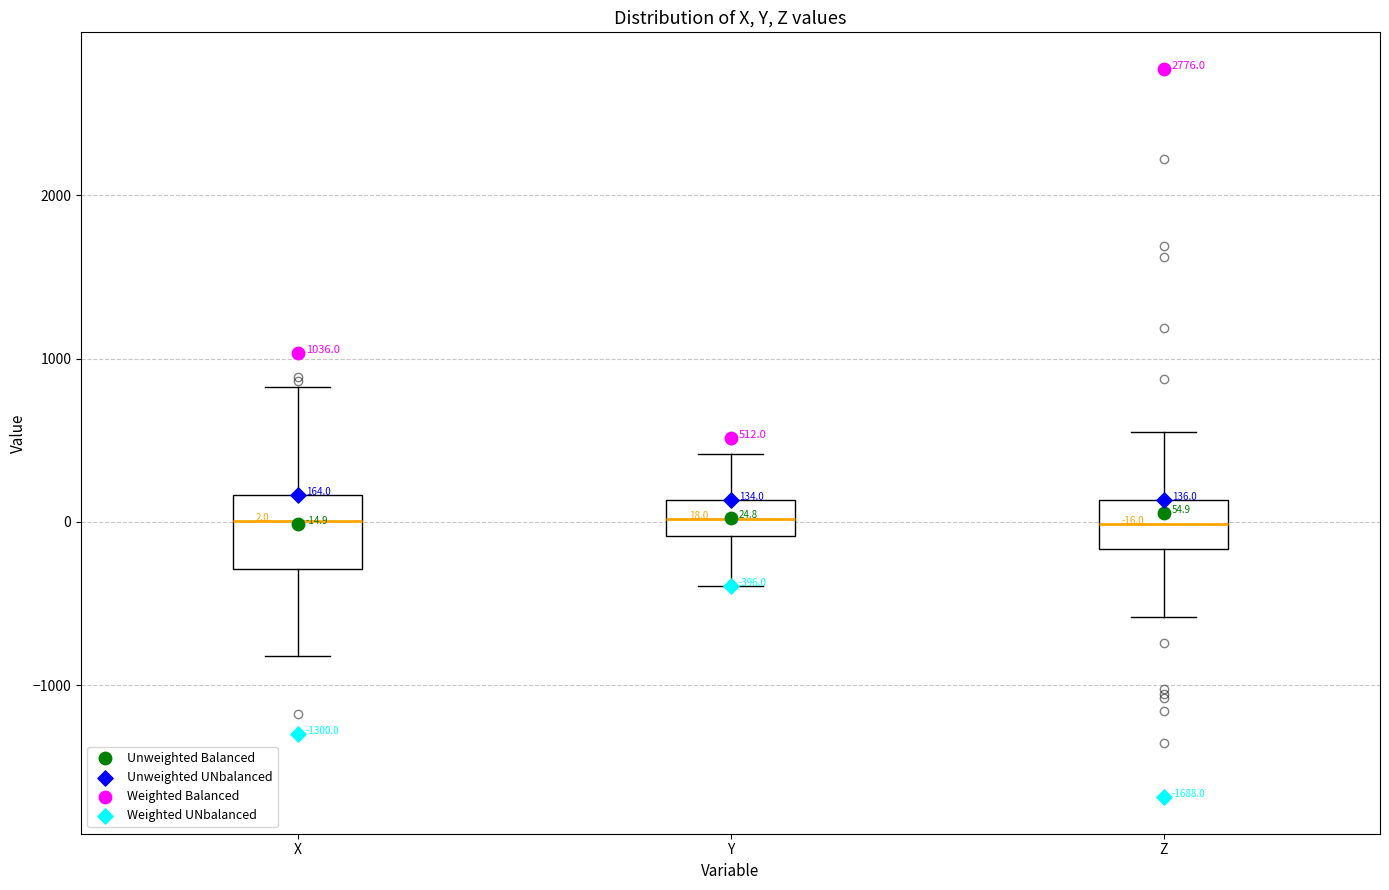

Comparing the boxes themselves (not the whiskers), which one is the tallest?

X